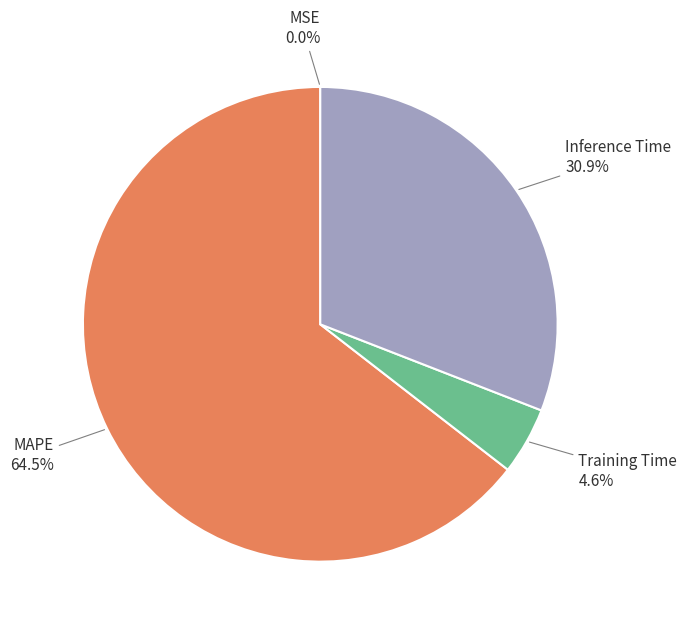

Which has a higher value, Inference Time or Training Time?

Inference Time